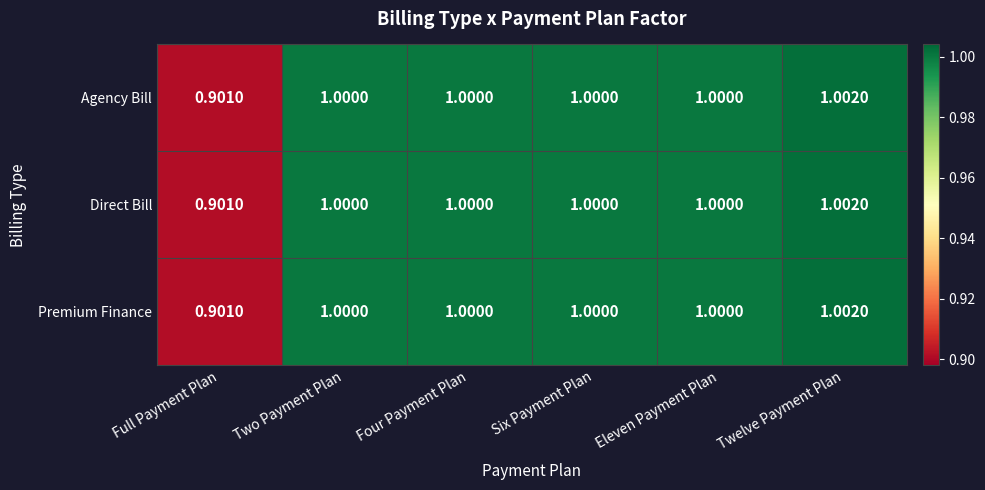

At which label is Direct Bill closest to 0?

Full Payment Plan